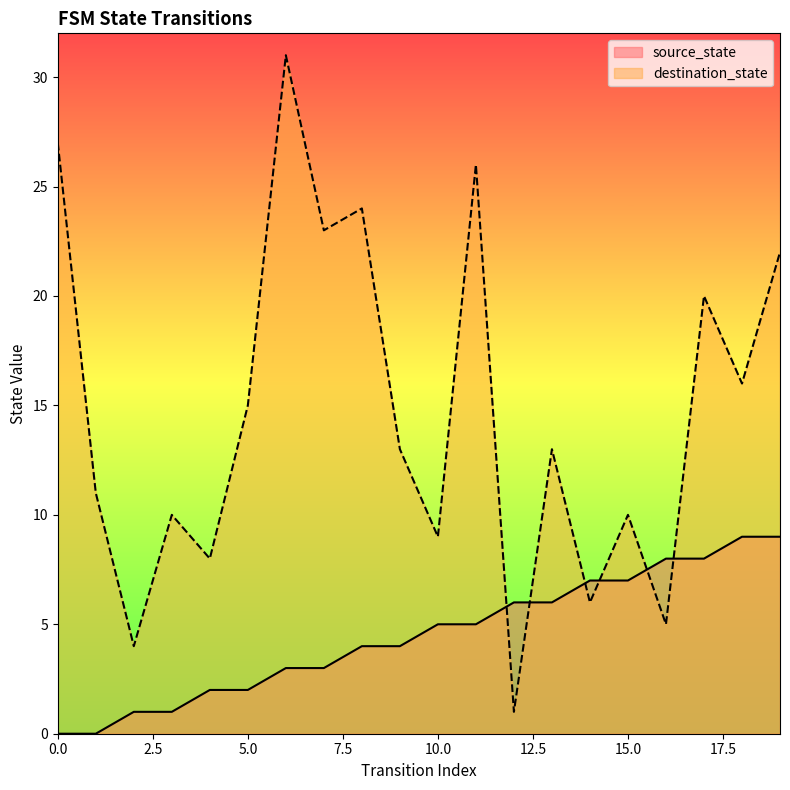

Where does the source_state series first go above 5?

12